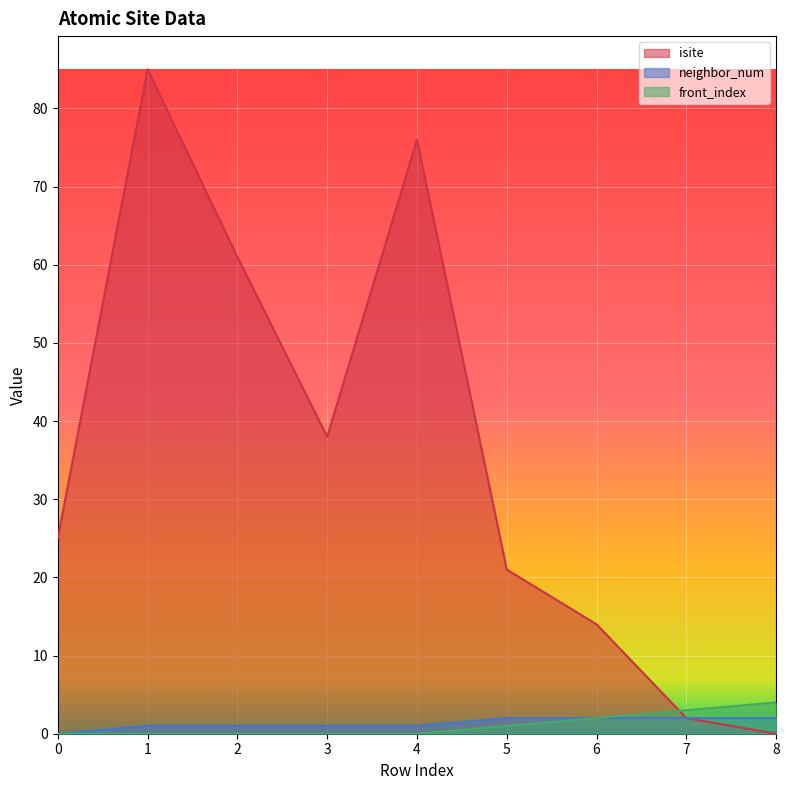

How many lines are shown in the chart?

3